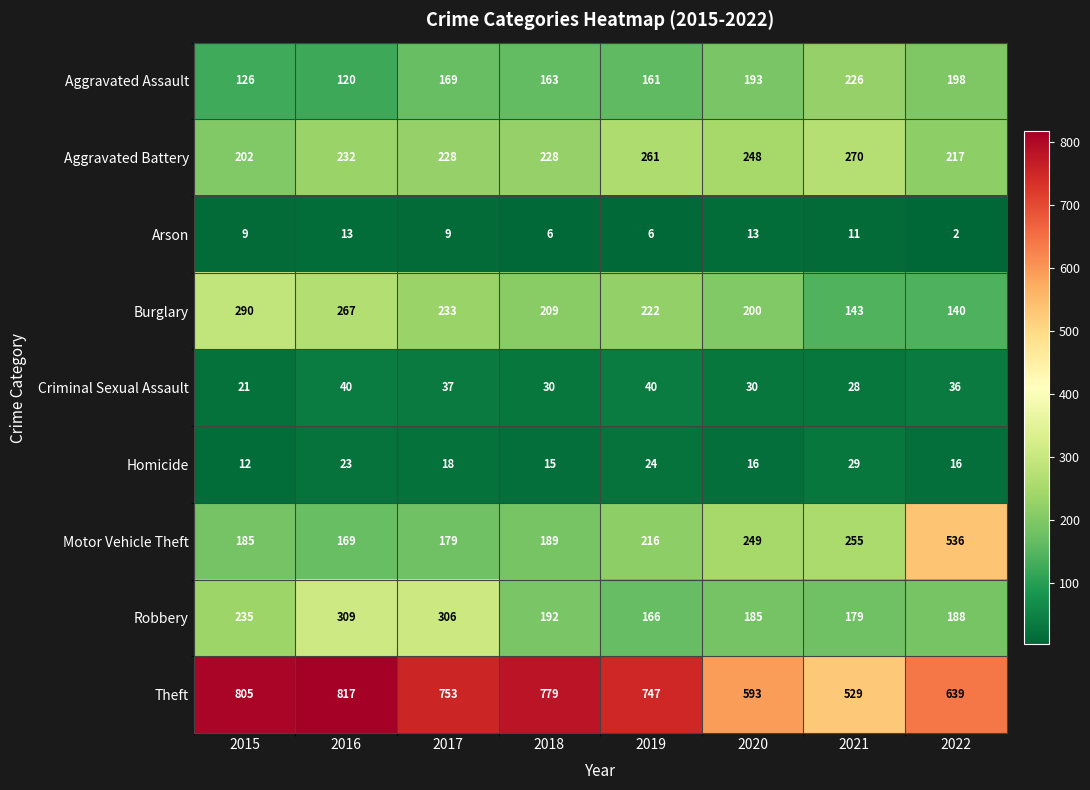

What is the difference between the Robbery values at 2015 and 2022?

47